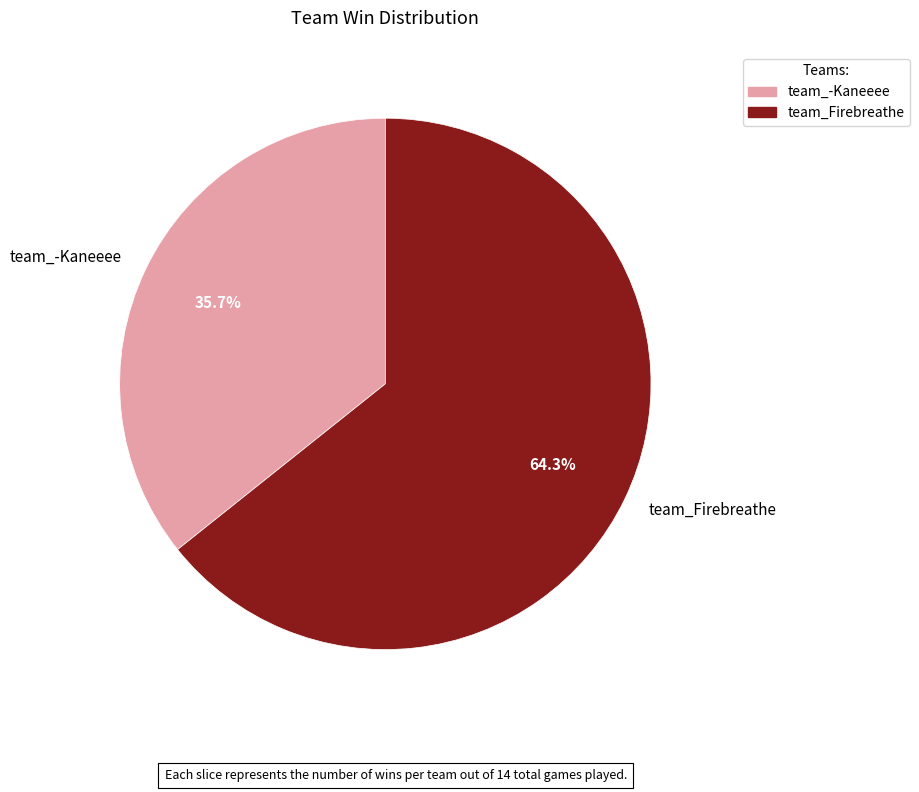

How many slices are in this pie chart?

2